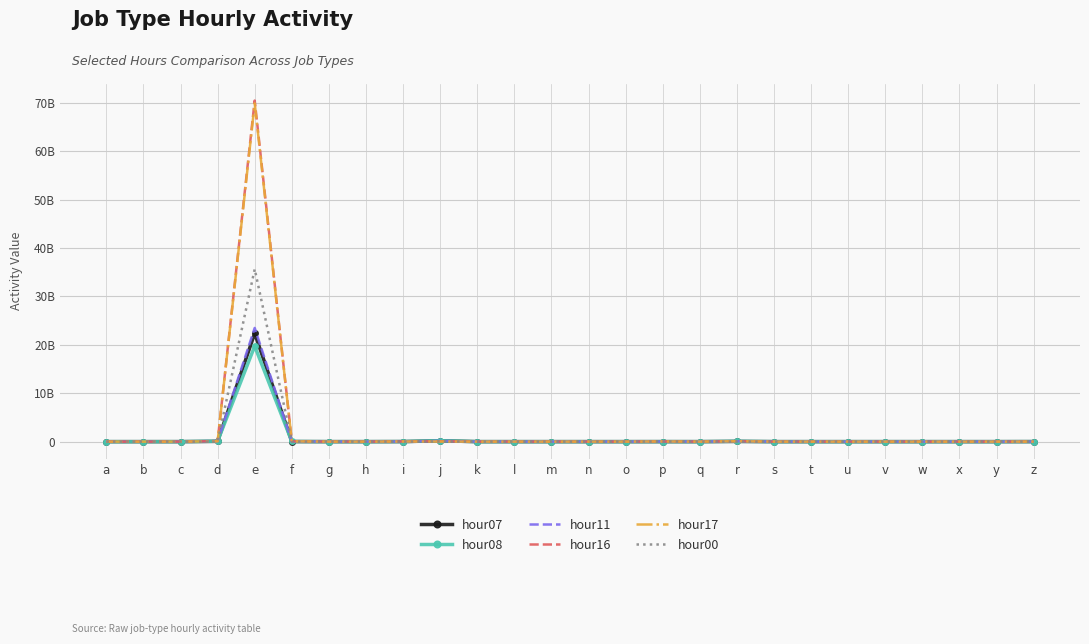

What are all the series names shown in the legend?

hour07, hour08, hour11, hour16, hour17, hour00